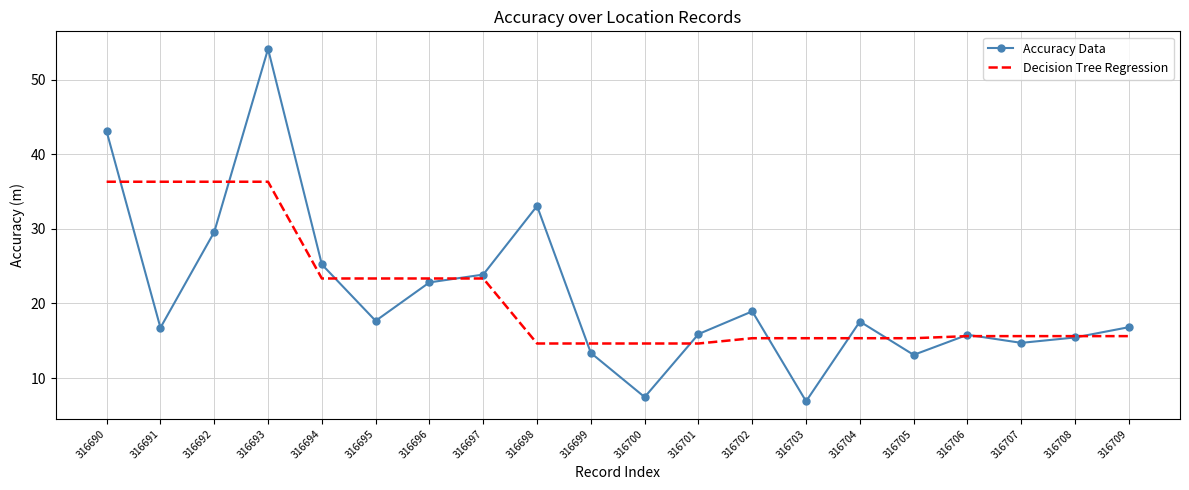

What is the average value of the Accuracy Data series?

21.1